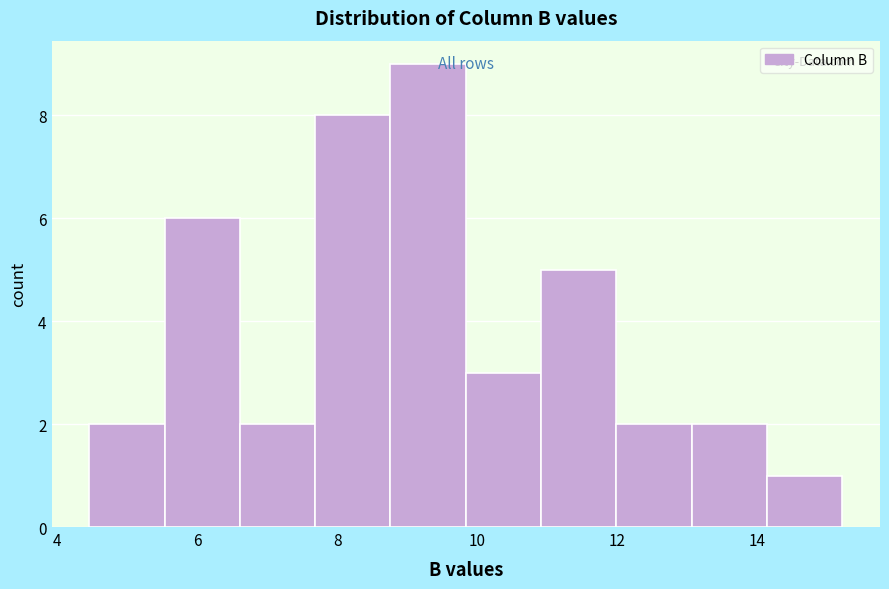

Which range on the x-axis has the tallest bar?

8.8 to 9.8